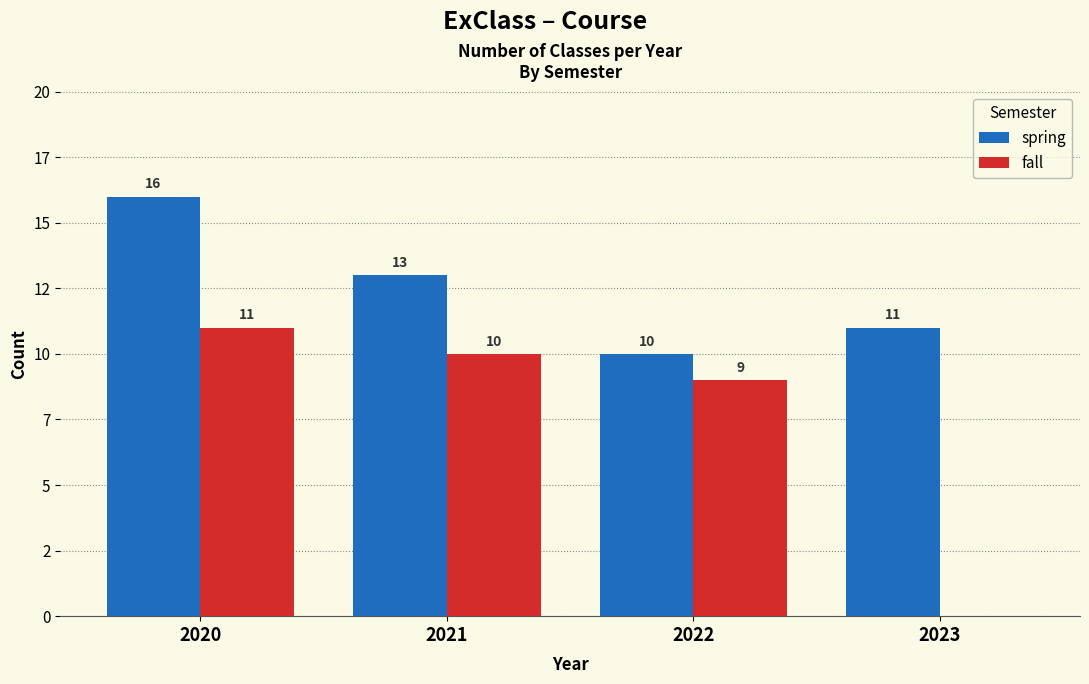

What is the sum of the fall values at 2022 and 2020?

20